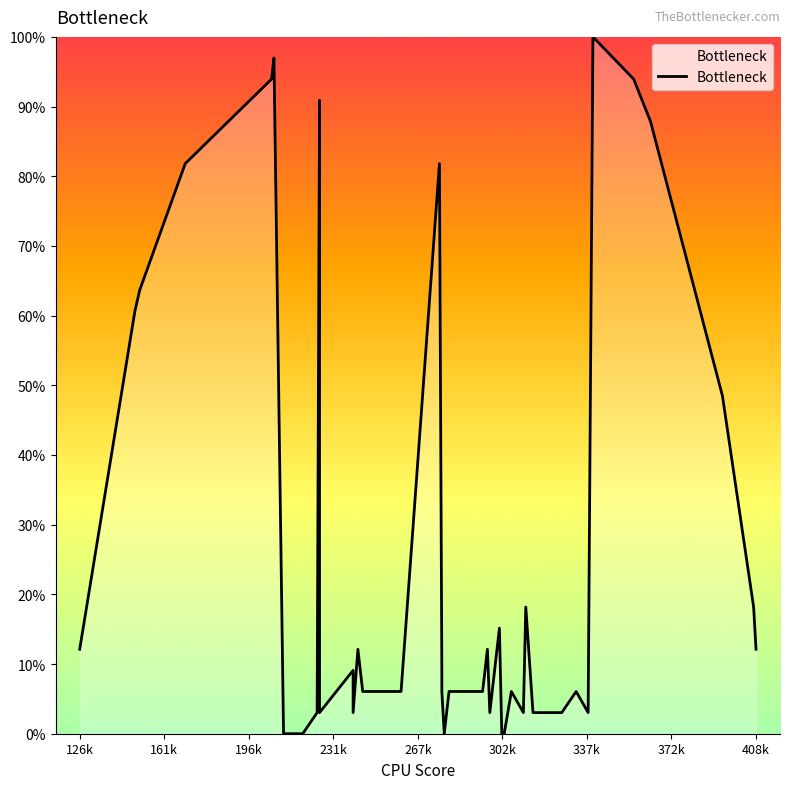

True or false: the data shows 2.1 at 15.

False